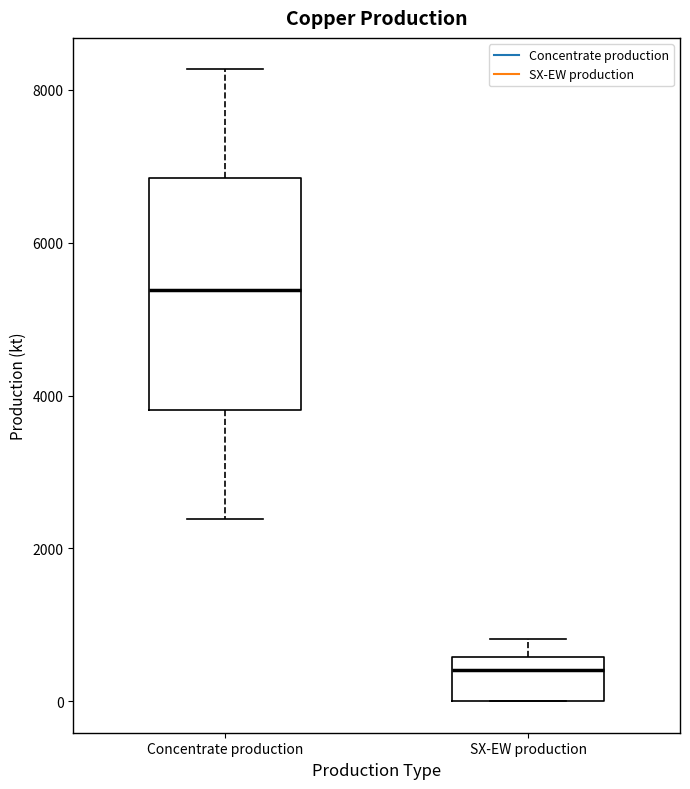

Which box is the tallest, from its lower edge to its upper edge?

Concentrate production